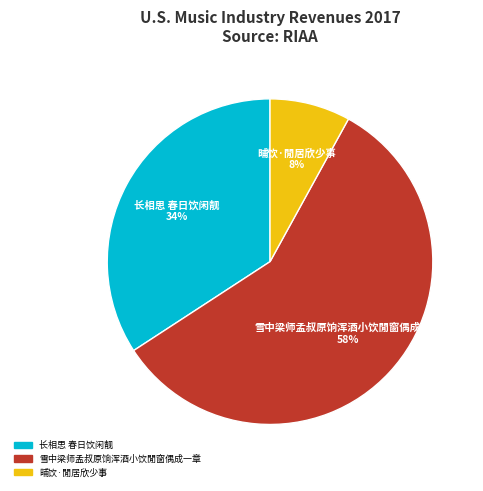

True or false: 长相思 春日饮闲靓 accounts for 34% of the total.

True